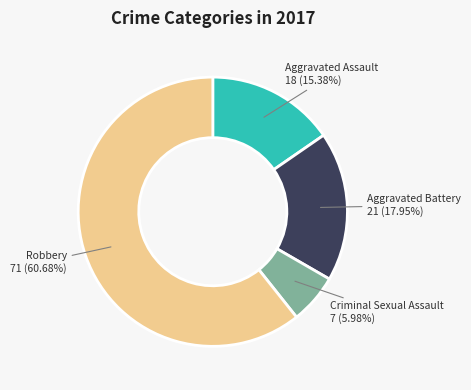

To the nearest percent, what portion does Aggravated Assault represent?

15%